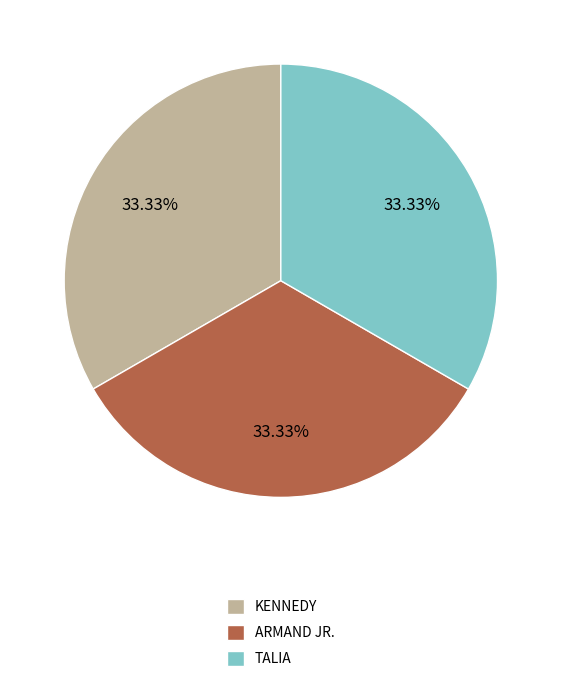

How many segments does this pie chart have?

3